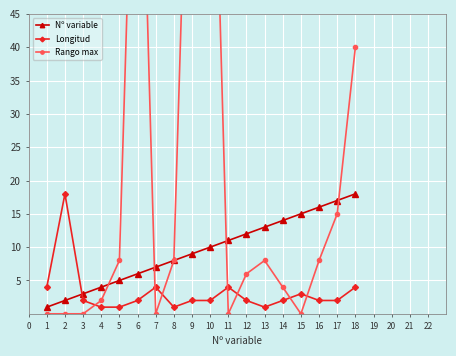

What is the sum of the Longitud values at 2 and 1?

22